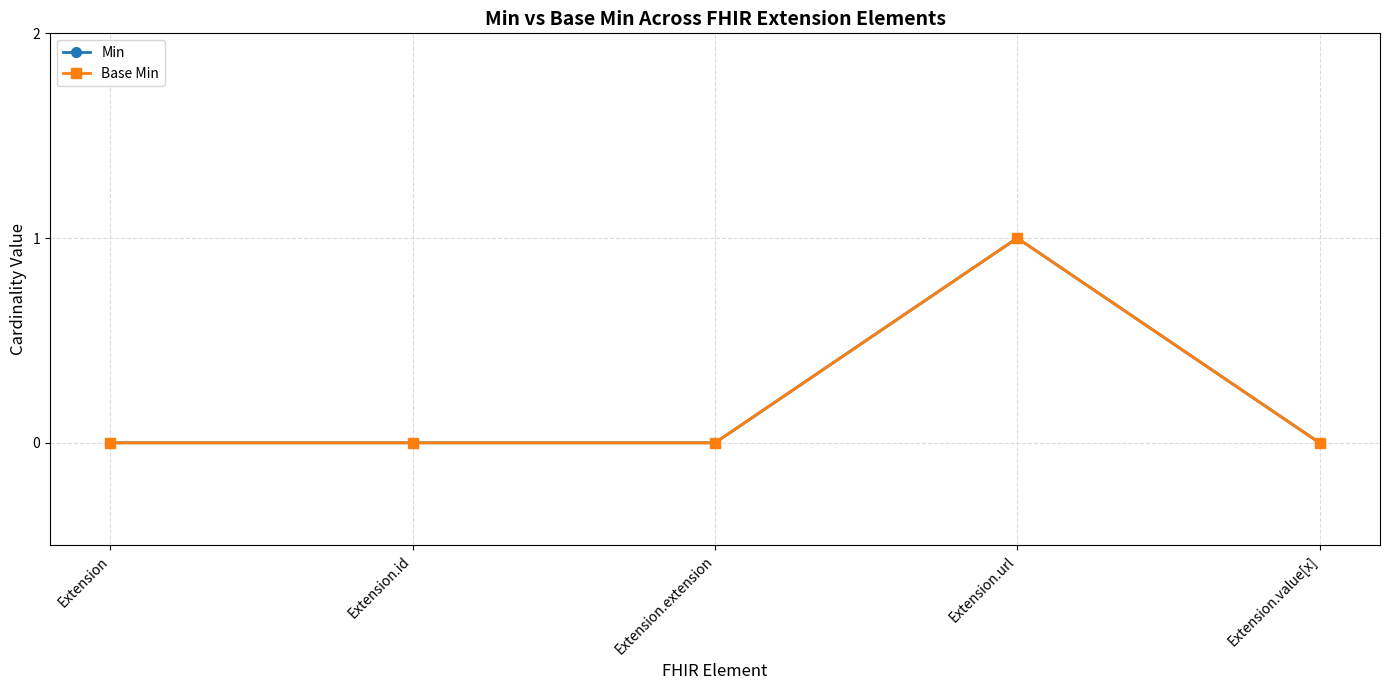

Does the chart have visible grid lines?

Yes